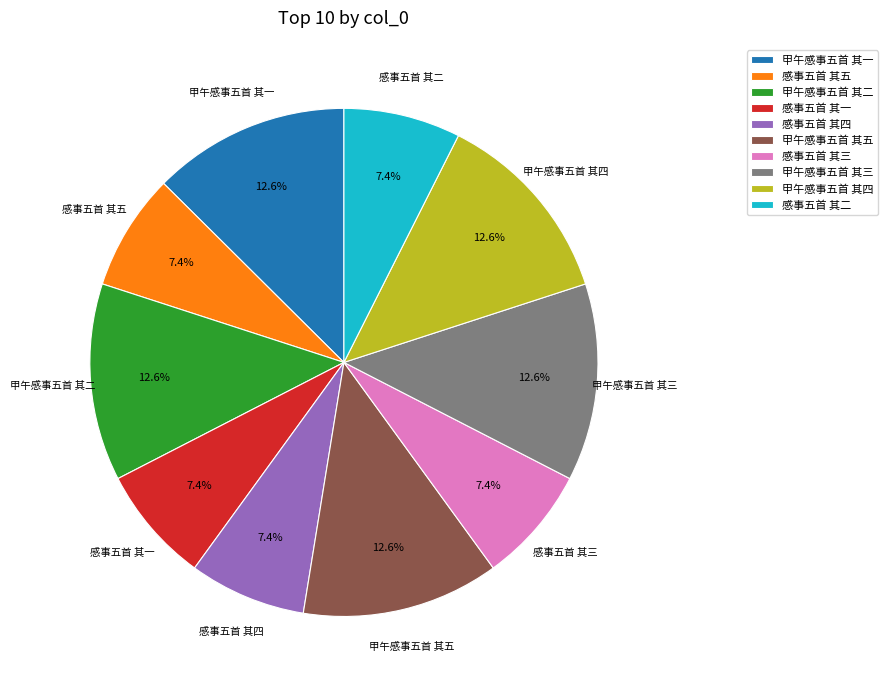

Approximately how many times larger is the value at 感事五首 其四 compared to 感事五首 其一?

1.0